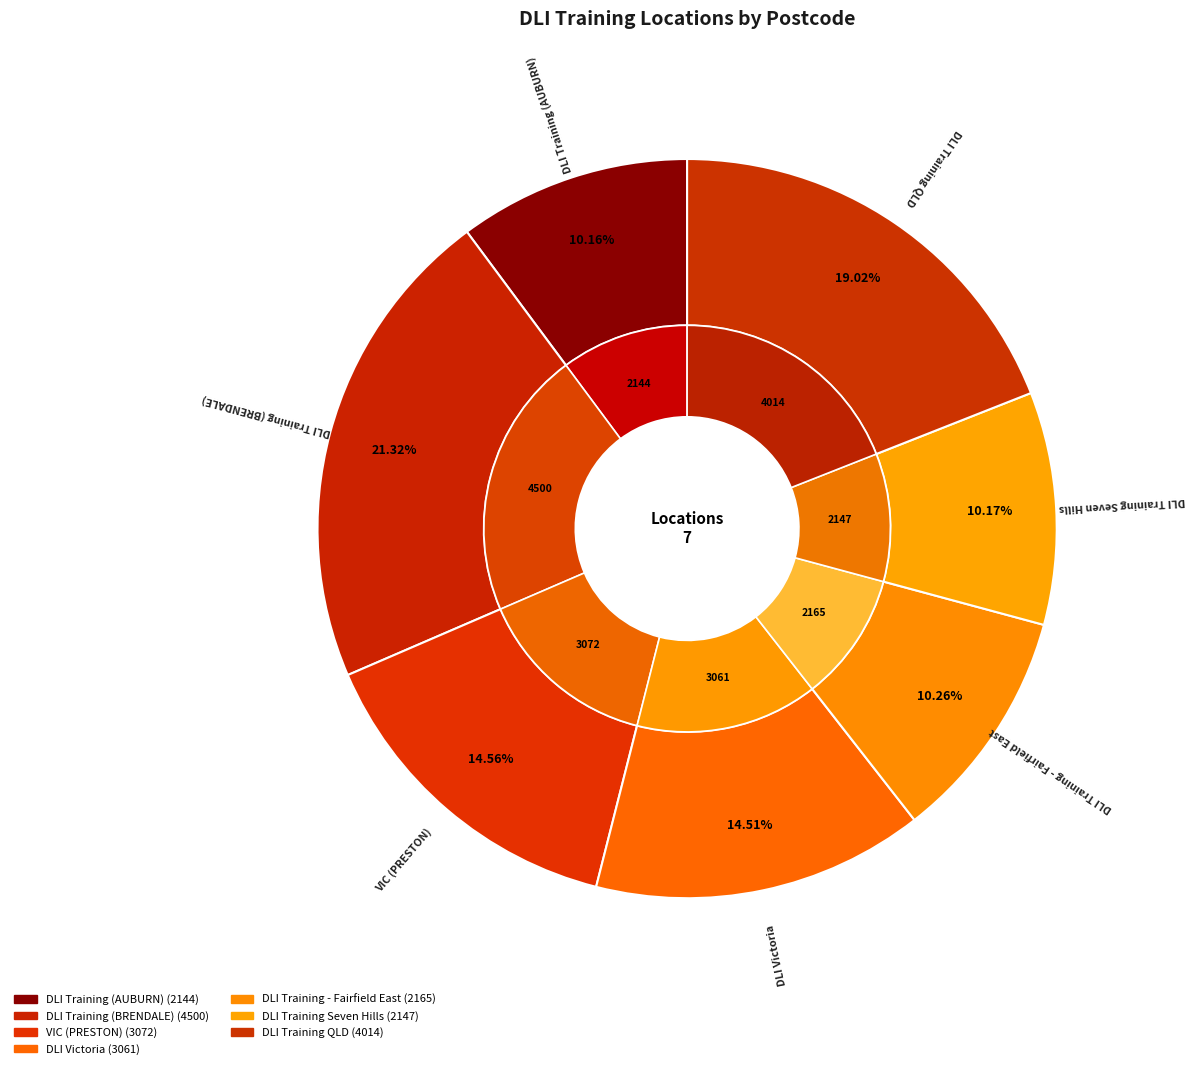

What is the ratio of the value at DLI Victoria to the value at DLI Training (BRENDALE)?

0.7